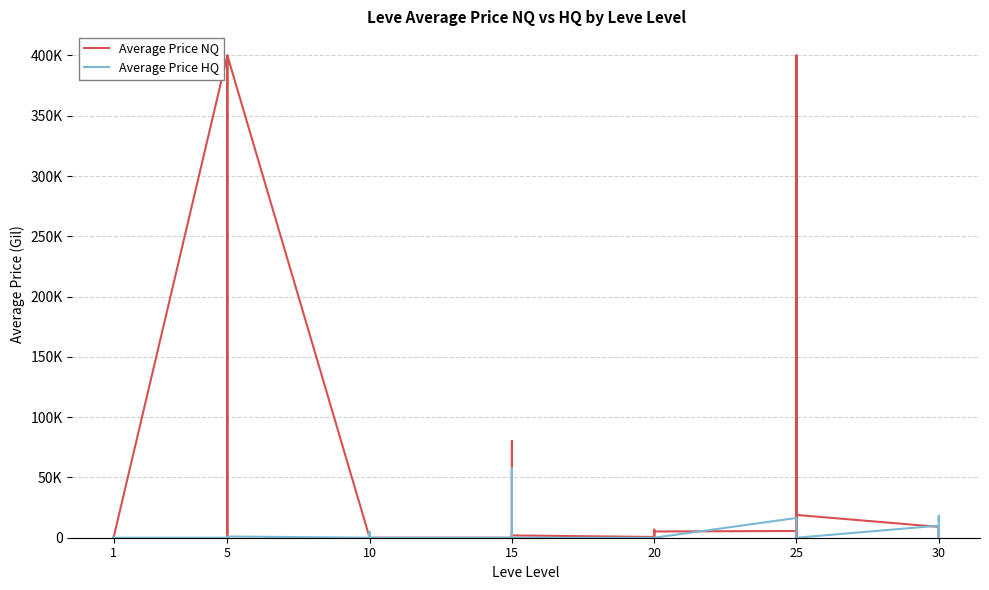

In Average Price NQ, how many points are higher than both neighbors (excluding endpoints)?

11